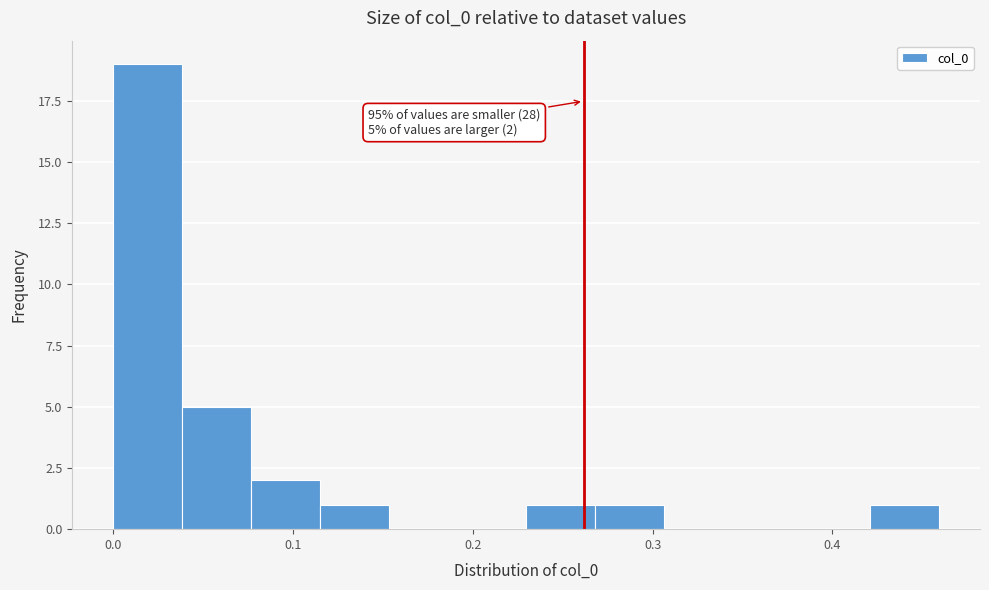

Around what value on the x-axis is the tallest bar? Give the approximate position of its centre, as read against the axis.

0.02